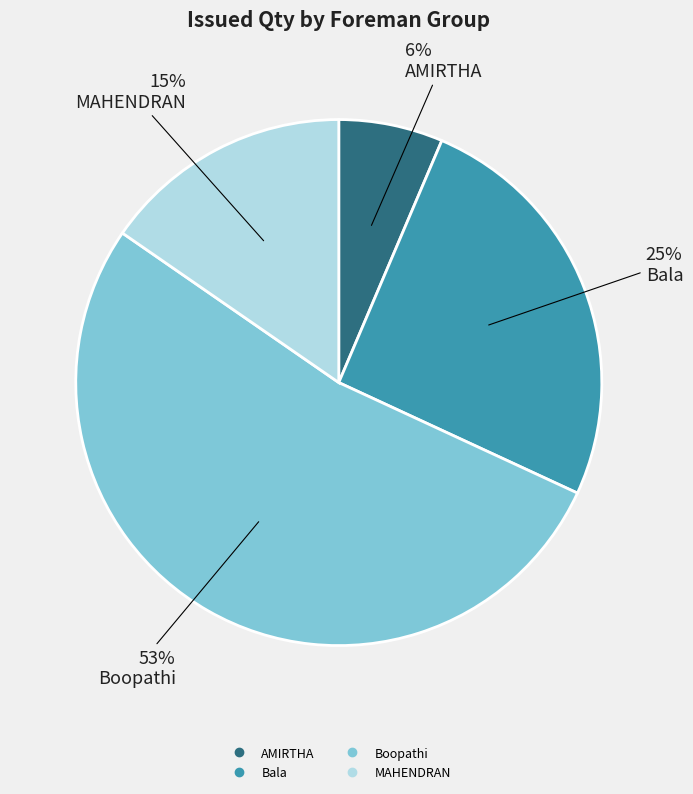

Is there any slice that represents more than half of the pie?

Yes